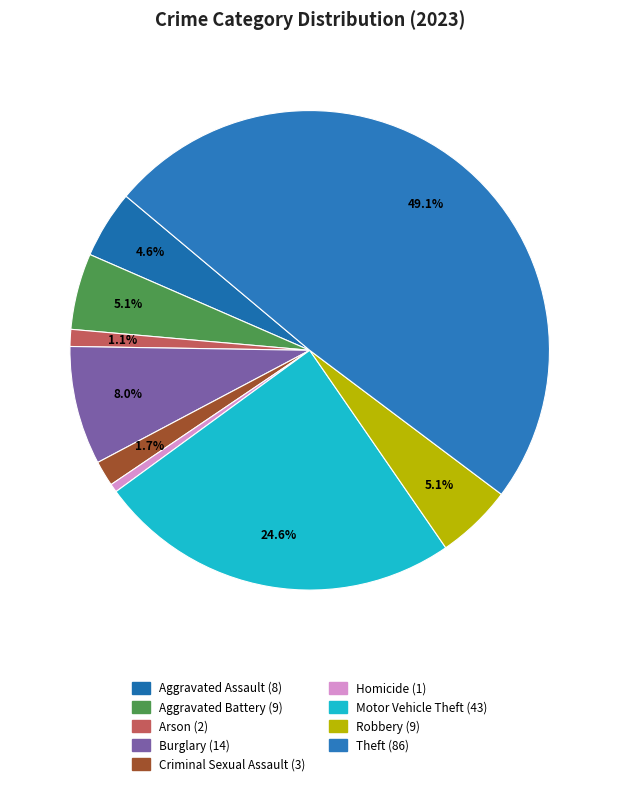

Which slice is the smallest?

Homicide